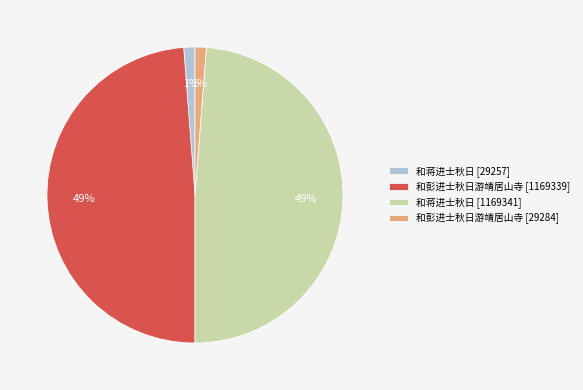

How many segments does this pie chart have?

4